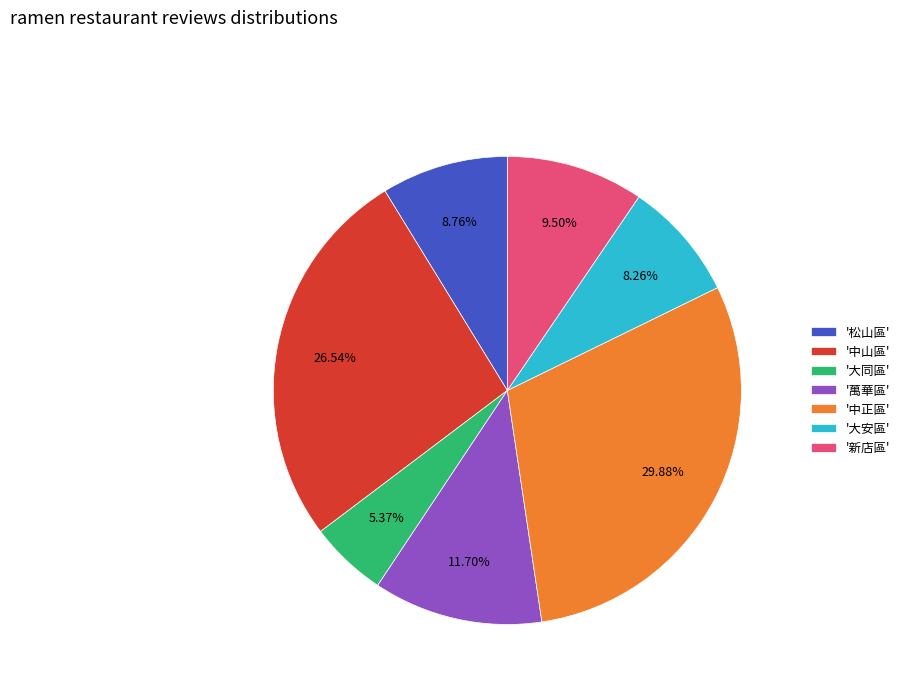

Which category has the biggest portion of the pie?

'中正區'